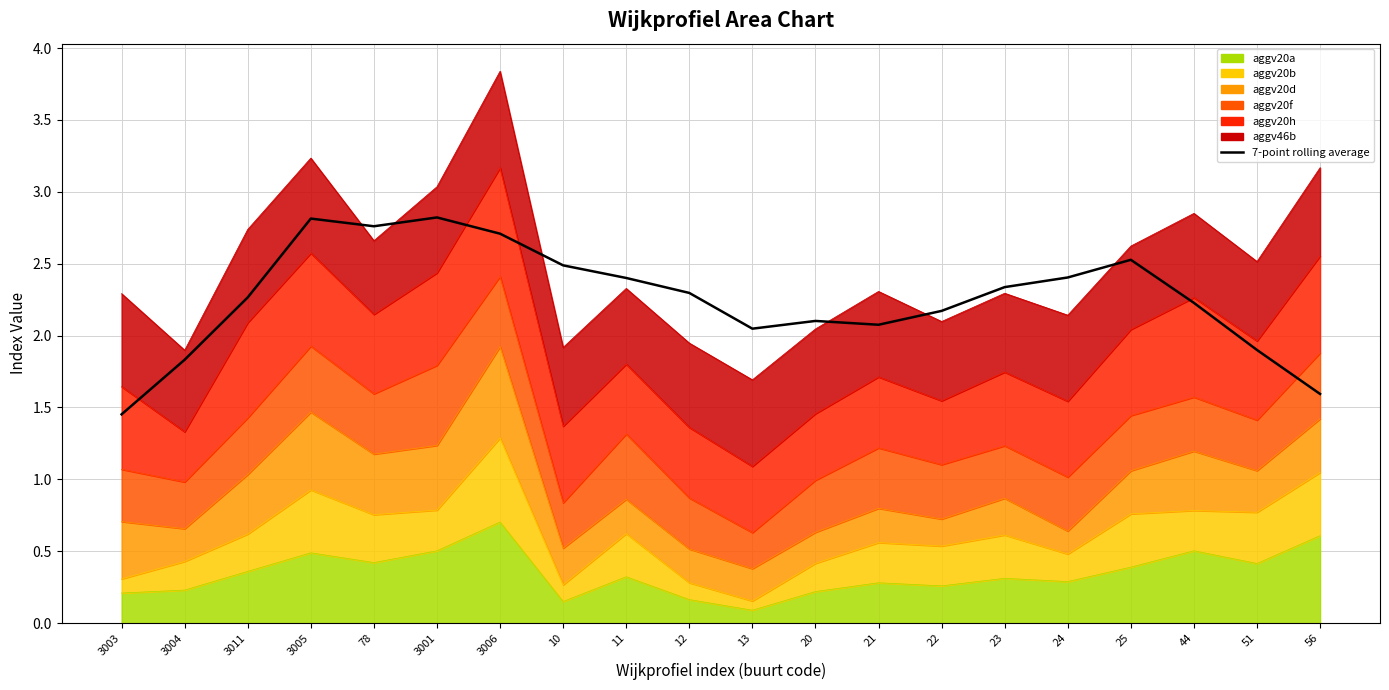

Reading left to right, extract all data points from this chart.

3003=1.5	3004=1.8	3011=2.3	3005=2.8	78=2.8	3001=2.8	3006=2.7	10=2.5	11=2.4	12=2.3	13=2.0	20=2.1	21=2.1	22=2.2	23=2.3	24=2.4	25=2.5	44=2.2	51=1.9	56=1.6